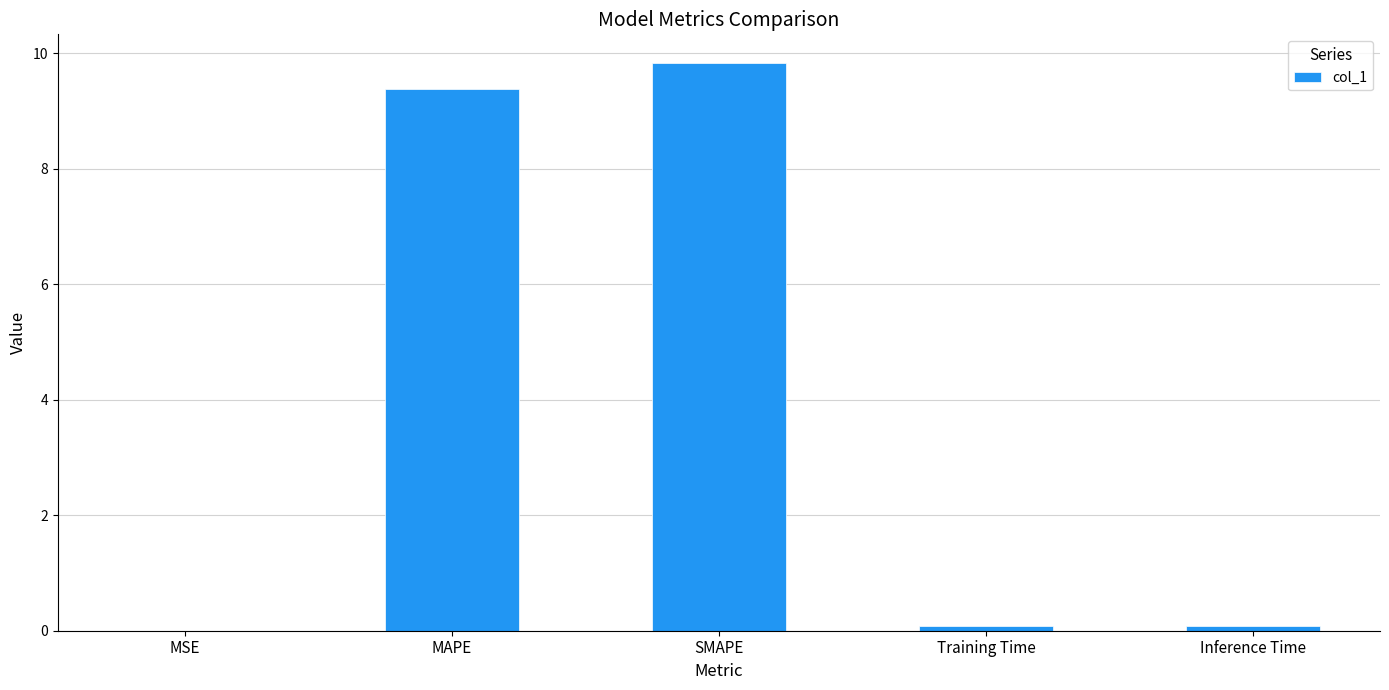

True or false: the data shows 0.0 at MSE.

True